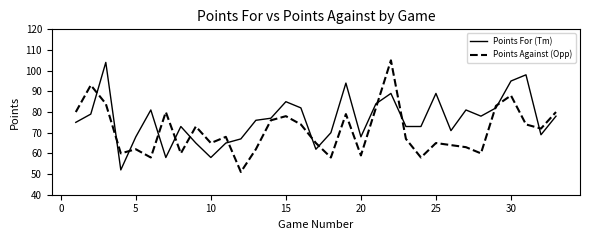

Is this an area chart (filled region under the line)?

No